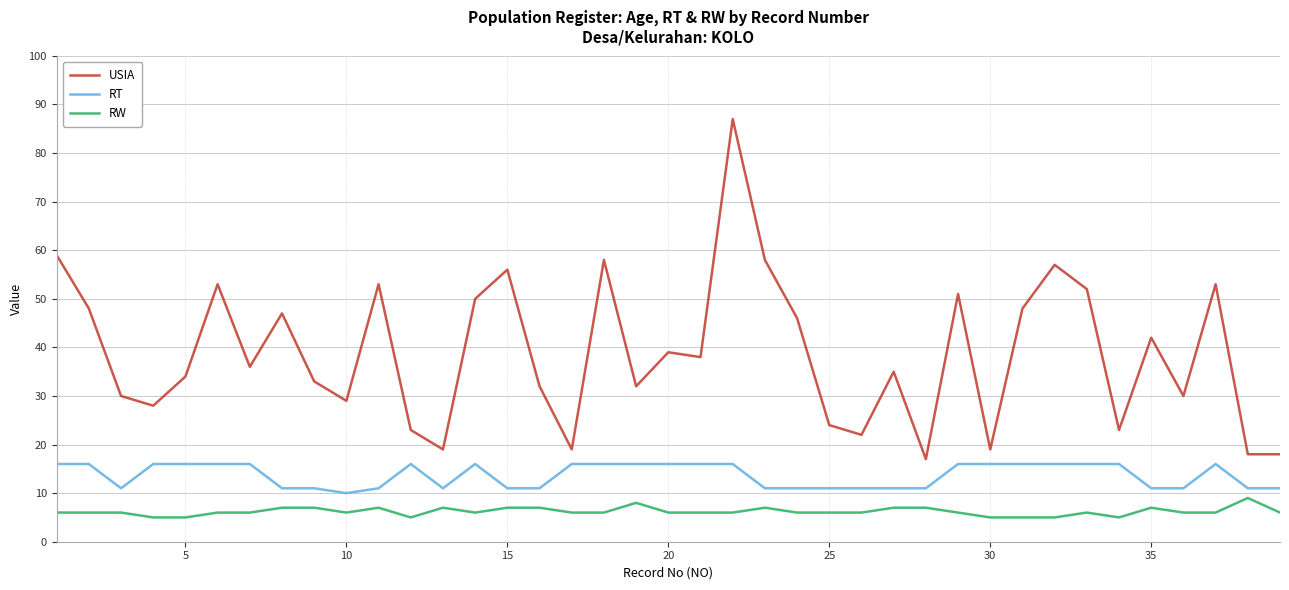

Which series has the widest spread of values?

USIA